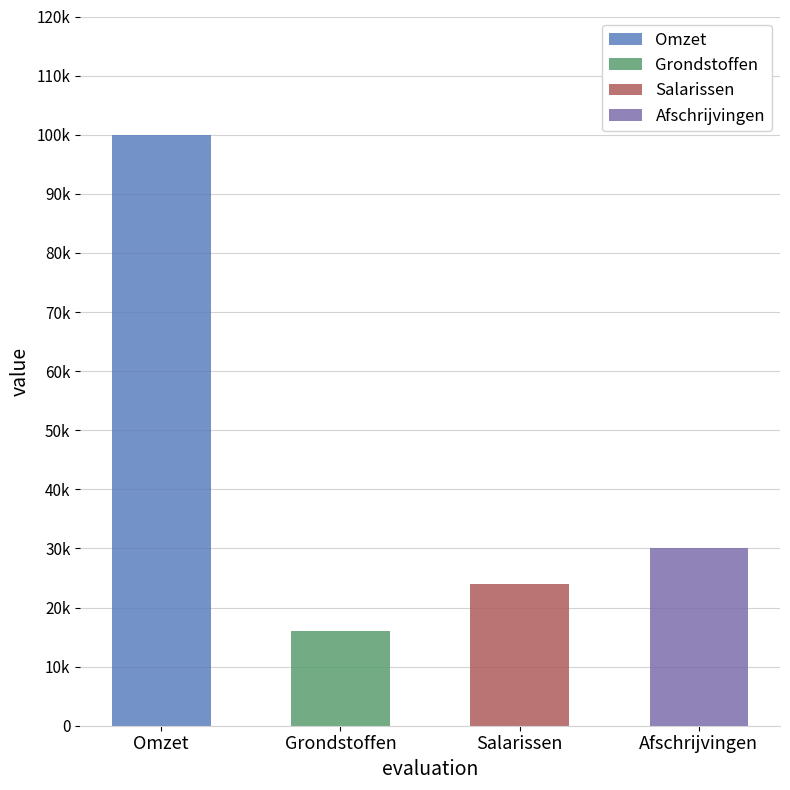

How many values in Salarissen are above zero?

1